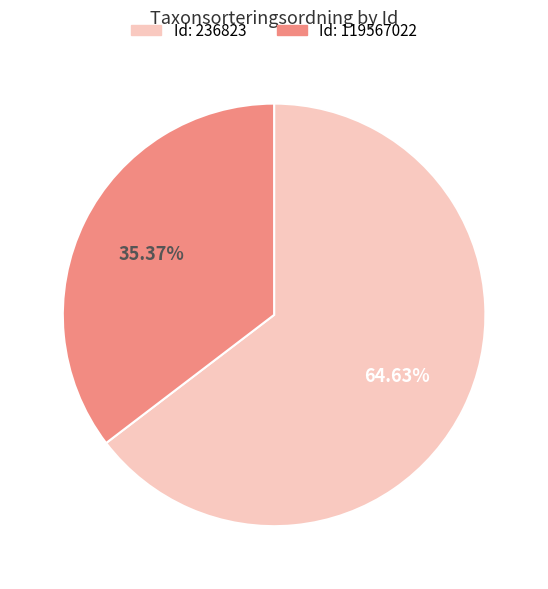

Between Id: 119567022 and Id: 236823, which is larger?

Id: 236823